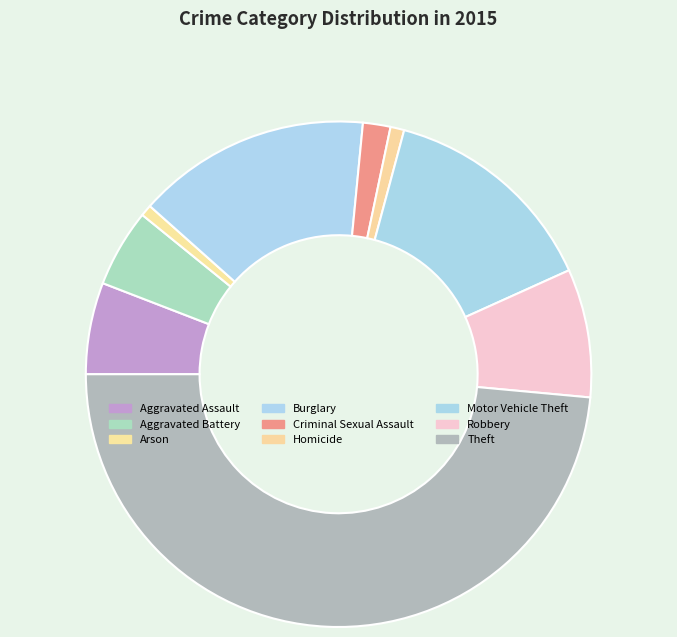

Approximately how many times larger is the value at Burglary compared to Robbery?

1.8